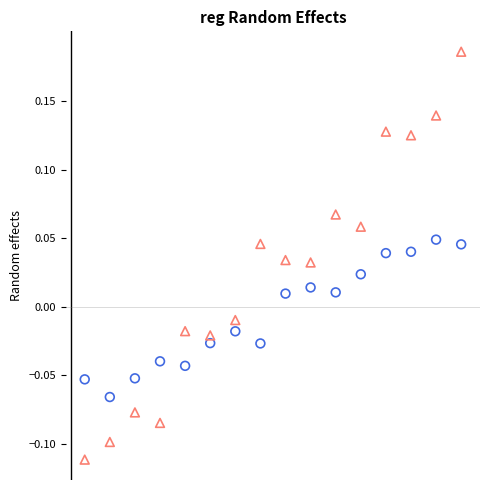

Across all data points, what is the range of X values (max minus min)?

16.0